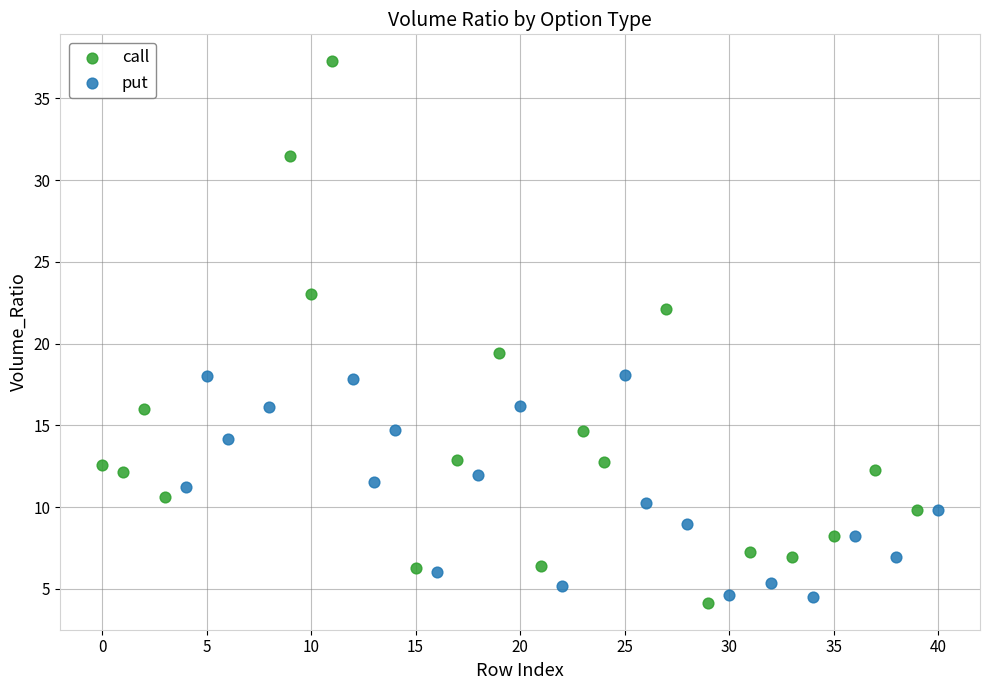

Which series contains the highest Y value?

call